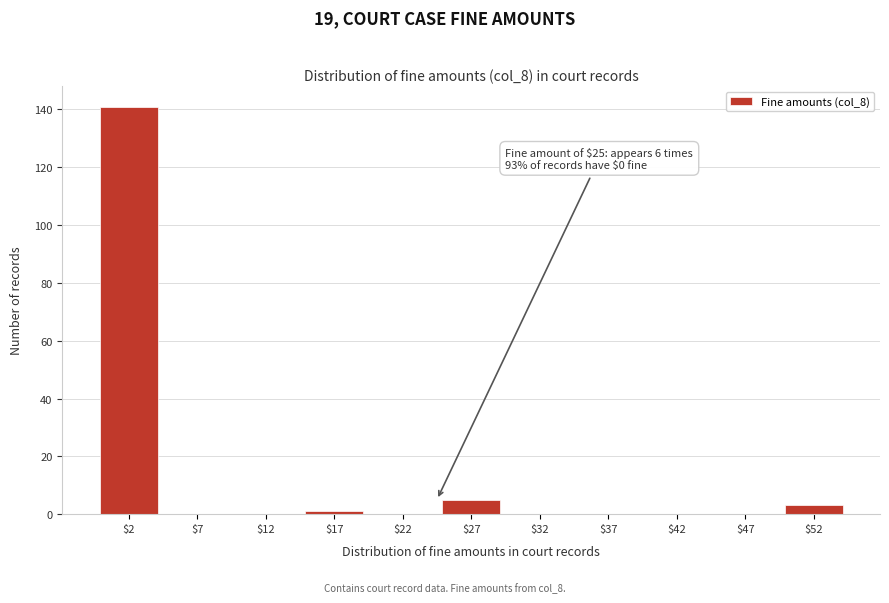

Over which range of the x-axis is the bar tallest?

0 to 5